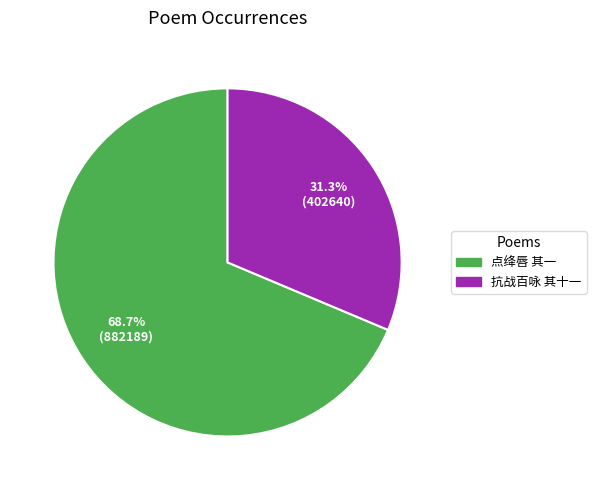

Combined, do 点绛唇 其一 and 抗战百咏 其十一 account for over 50%?

Yes